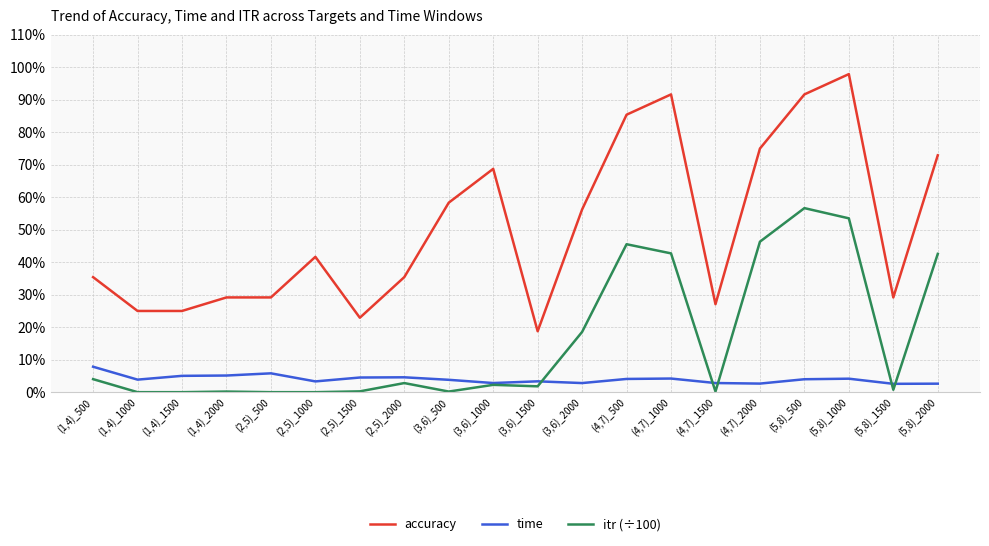

At which label is accuracy closest to 0?

(3,6)_1500